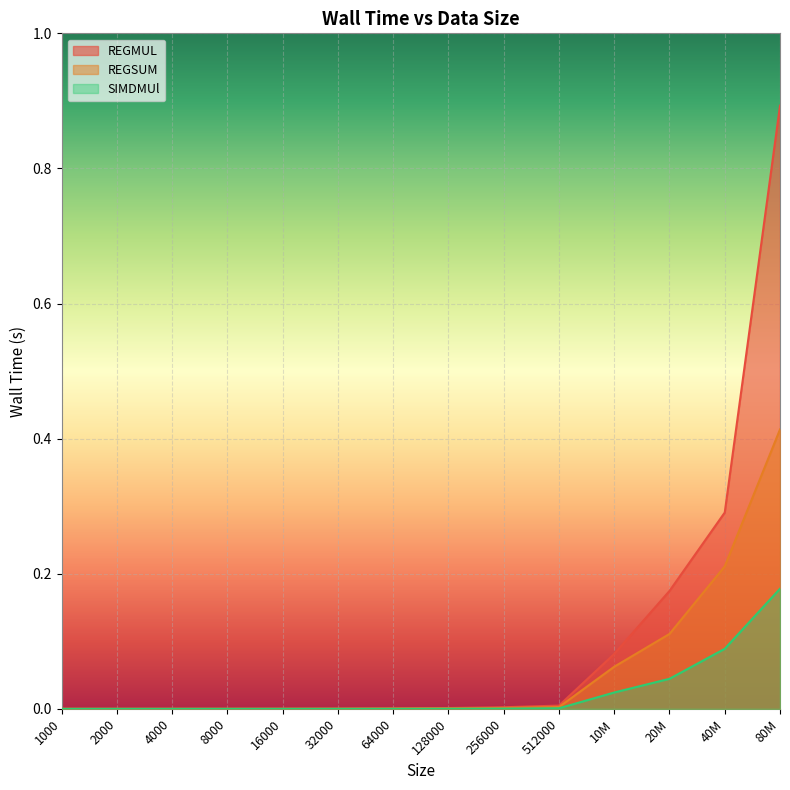

Does the chart display data point markers on the line(s)?

No